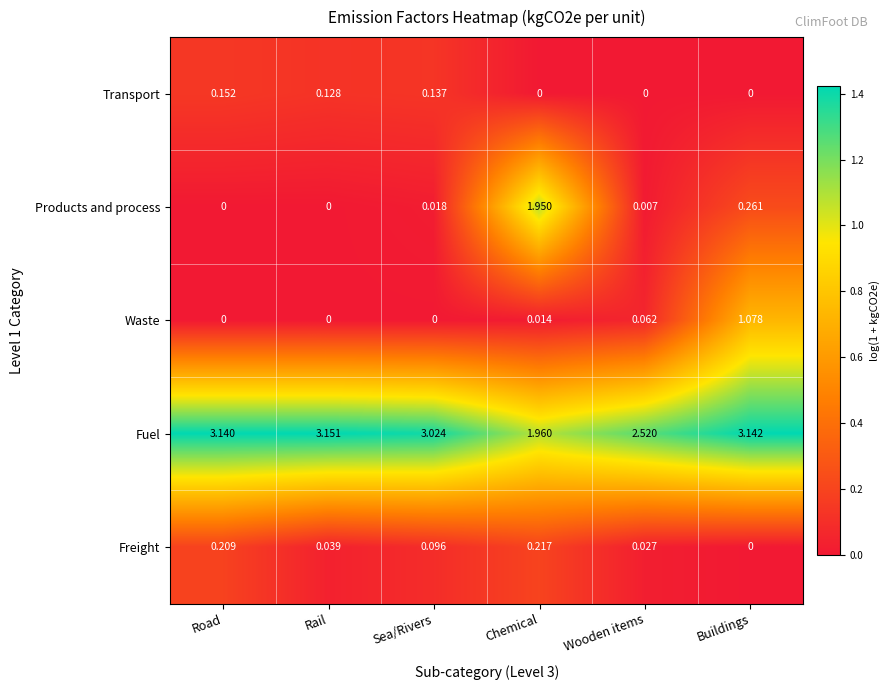

List the series in order of their peak value, lowest first.

Transport, Freight, Waste, Products and process, Fuel